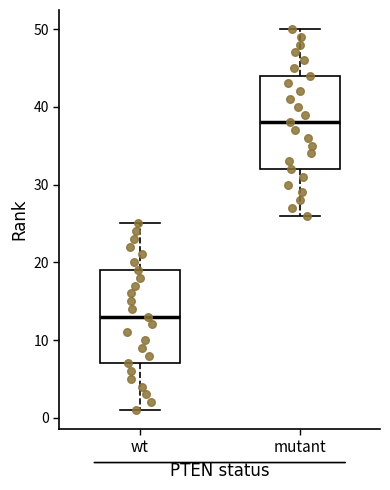

Reading left to right, read every box against the y-axis: the position of its median line, the range the box covers, and the ends of its whiskers. The values are not printed on the chart, so give them approximately, as read against the axis.

wt: median 13, box 7 to 19, whiskers 1 to 25
mutant: median 38, box 32 to 44, whiskers 26 to 50